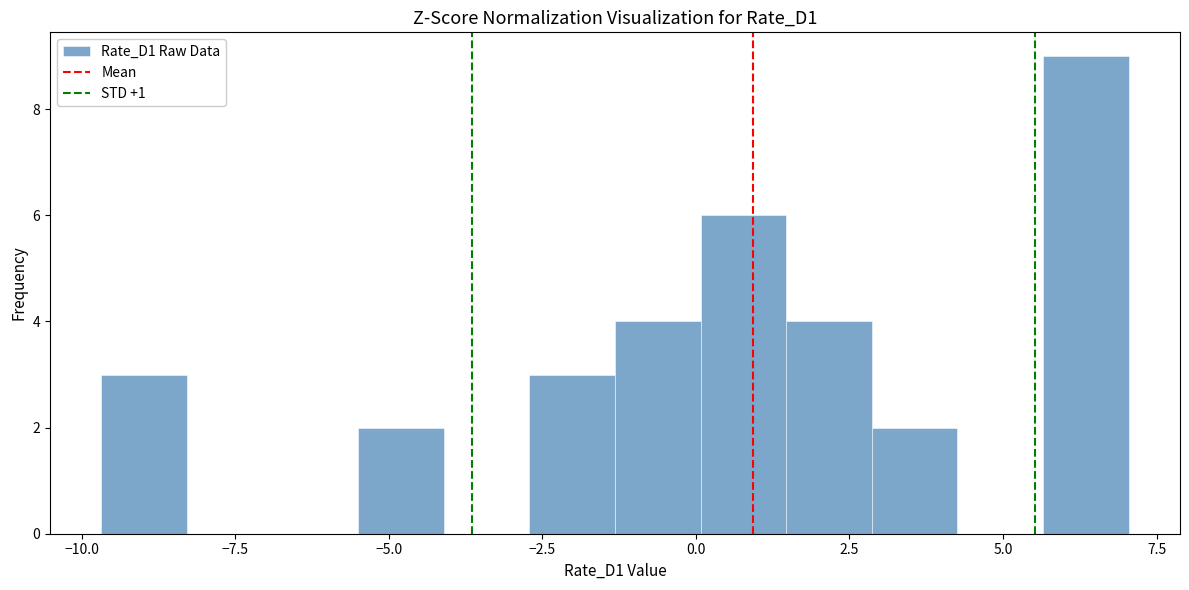

Around what value on the x-axis is the tallest bar? Give the approximate position of its centre, as read against the axis.

6.5